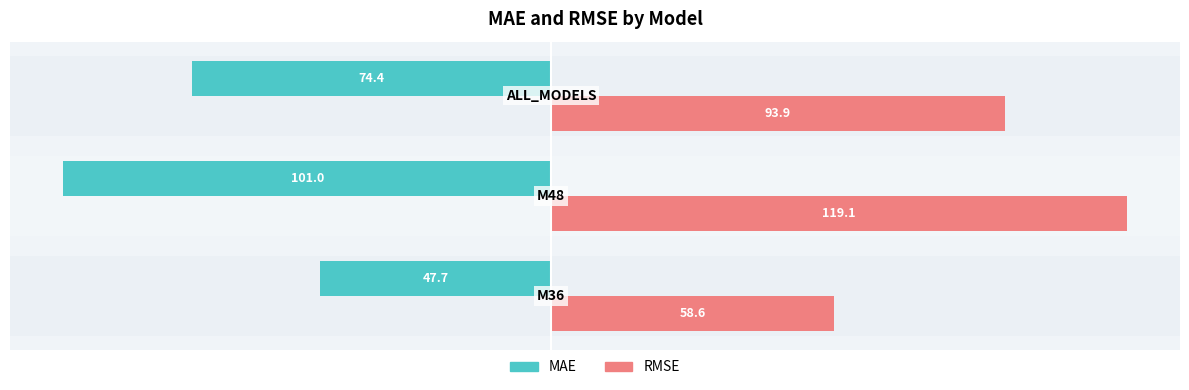

What is the smallest value displayed?

-101.0